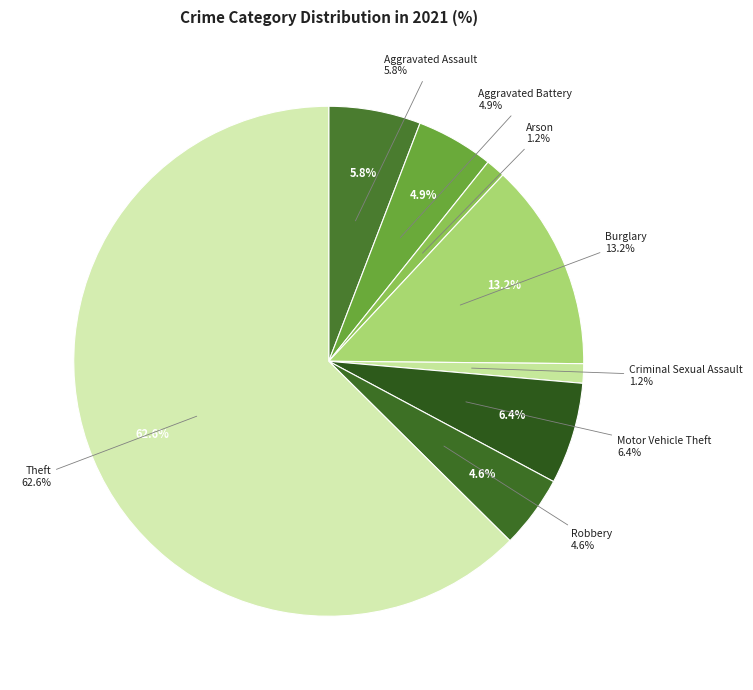

Combined, do Criminal Sexual Assault and Aggravated Battery account for over 50%?

No